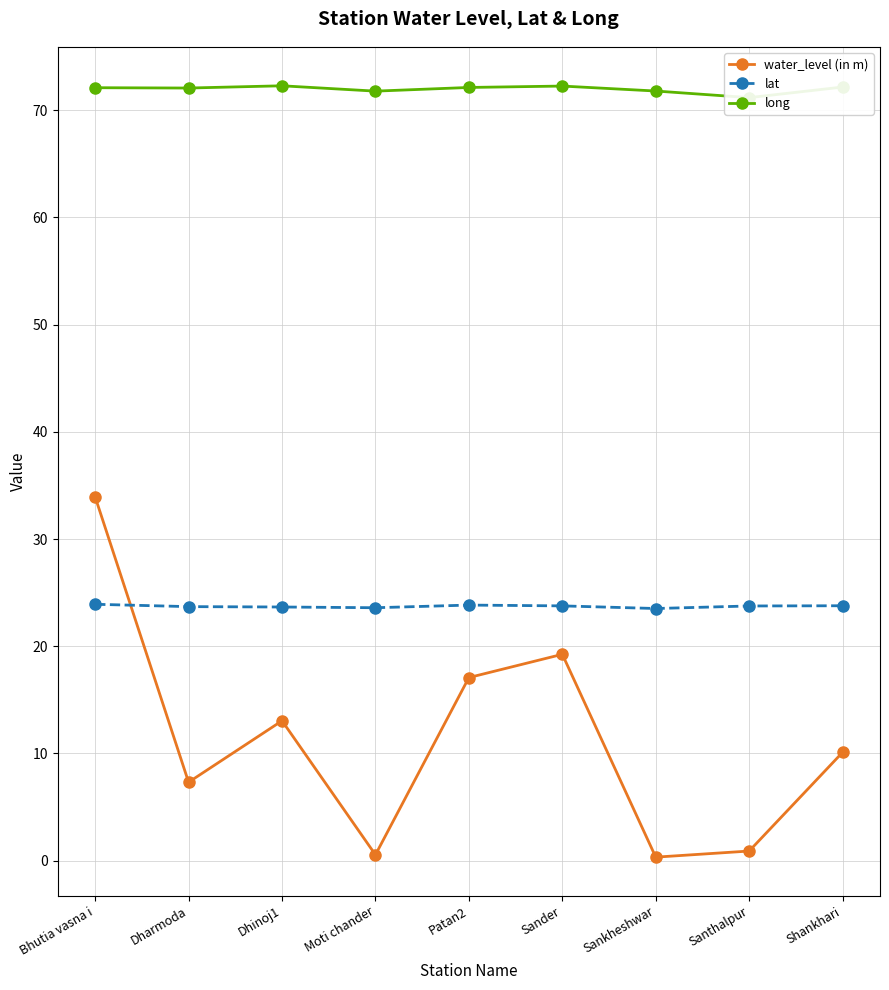

Where does the water_level (in m) series first go above 10?

Bhutia vasna i